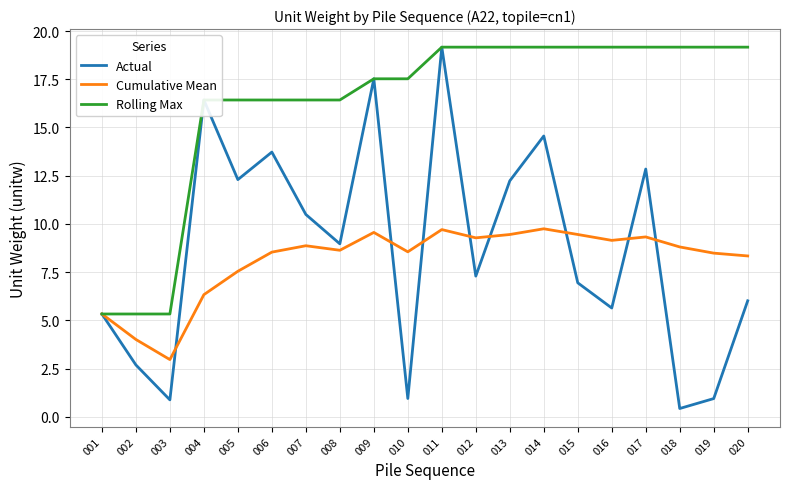

Is the value of Actual at 008 greater than the value of Rolling Max at 006?

No